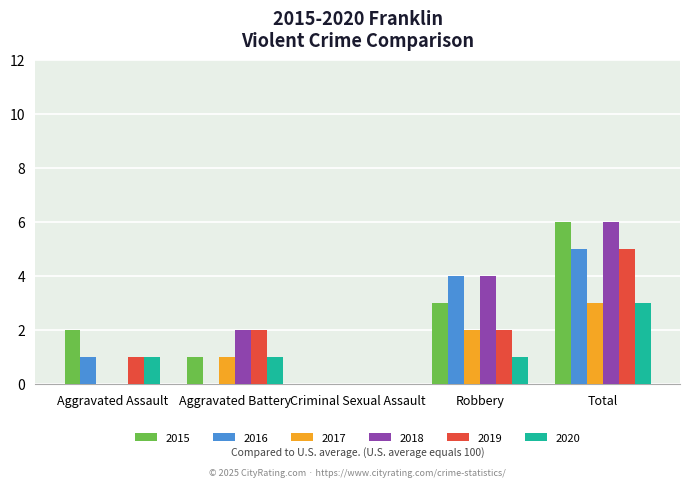

Reading left to right, transcribe all the data shown in this chart.

2015: 2	1	0	3	6
2016: 1	0	0	4	5
2017: 0	1	0	2	3
2018: 0	2	0	4	6
2019: 1	2	0	2	5
2020: 1	1	0	1	3